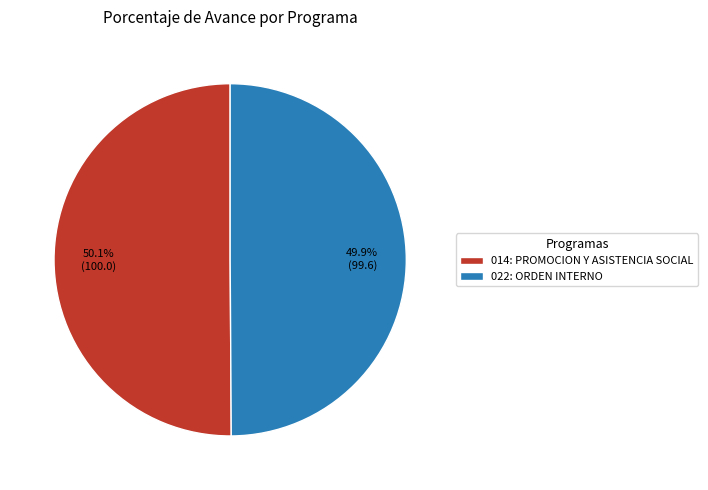

Is there a majority slice in this chart?

Yes